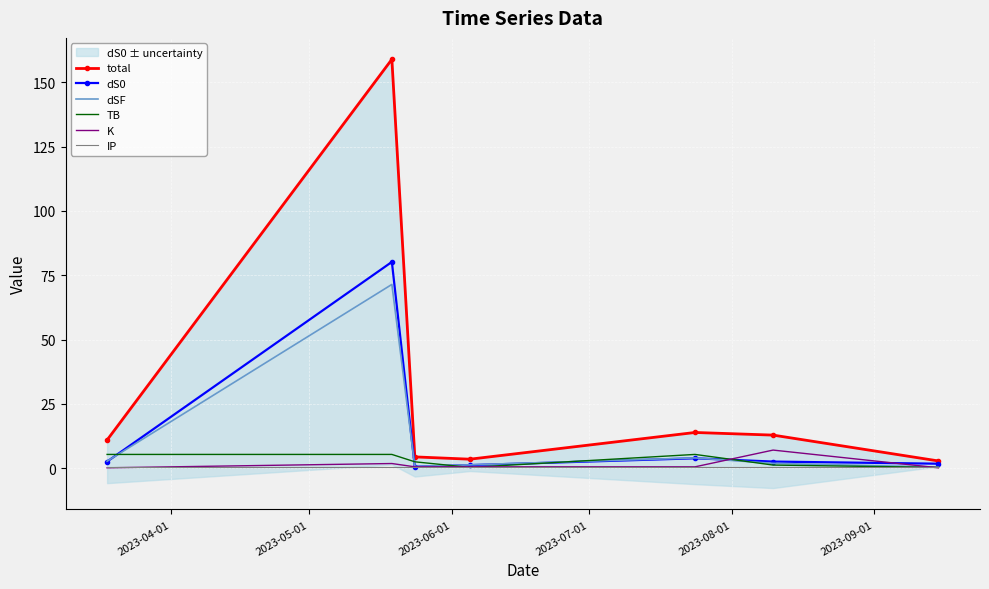

Which series has the largest range (max minus min)?

total